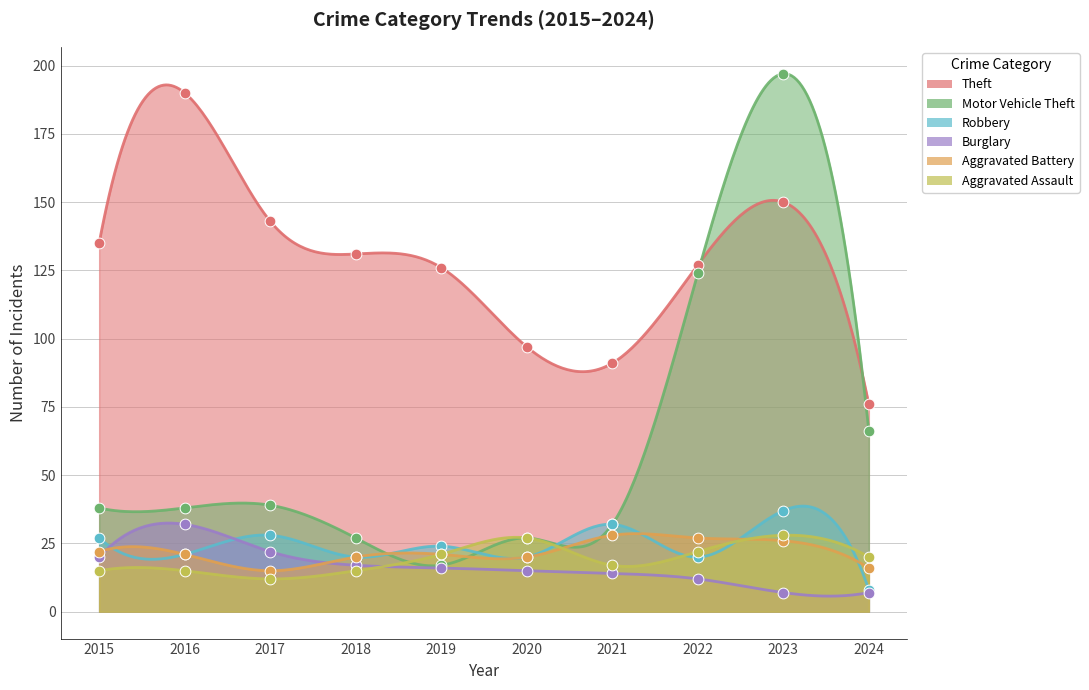

What are all the series names shown in the legend?

Theft, Motor Vehicle Theft, Robbery, Burglary, Aggravated Battery, Aggravated Assault